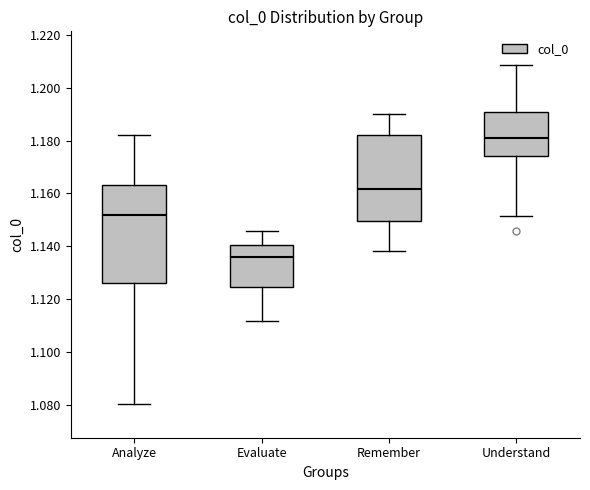

Reading left to right, transcribe this box plot: for each box, give where its median line is, the range the box spans, and where its two whiskers end, as read against the y-axis. The values are not printed on the chart, so give them approximately, as read against the axis.

Analyze: median 1.152, box 1.126 to 1.164, whiskers 1.080 to 1.182
Evaluate: median 1.136, box 1.124 to 1.140, whiskers 1.112 to 1.146
Remember: median 1.162, box 1.150 to 1.182, whiskers 1.138 to 1.190
Understand: median 1.182, box 1.174 to 1.190, whiskers 1.152 to 1.208